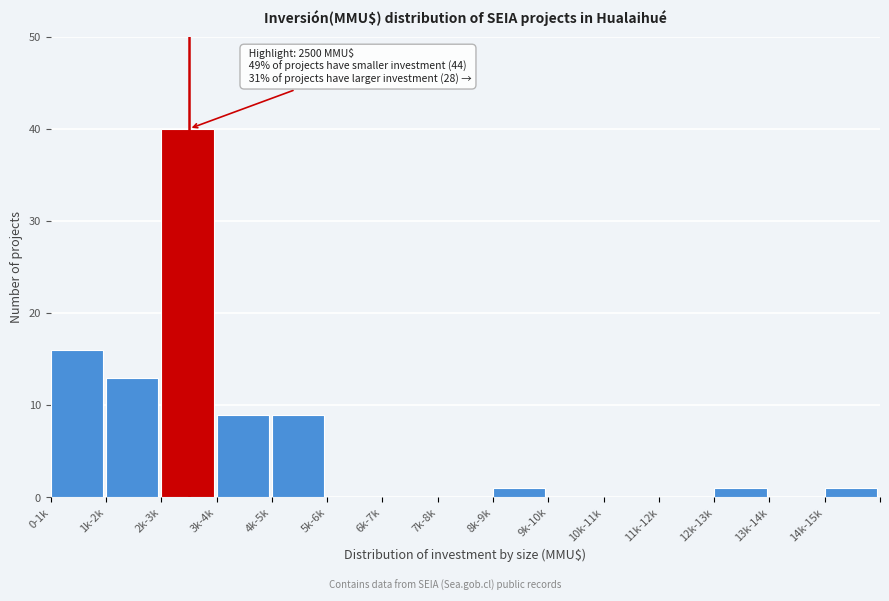

Reading left to right, extract all data points from this chart.

0-1k=16	1k-2k=13	2k-3k=40	3k-4k=9	4k-5k=9	5k-6k=0	6k-7k=0	7k-8k=0	8k-9k=1	9k-10k=0	10k-11k=0	11k-12k=0	12k-13k=1	13k-14k=0	14k-15k=1